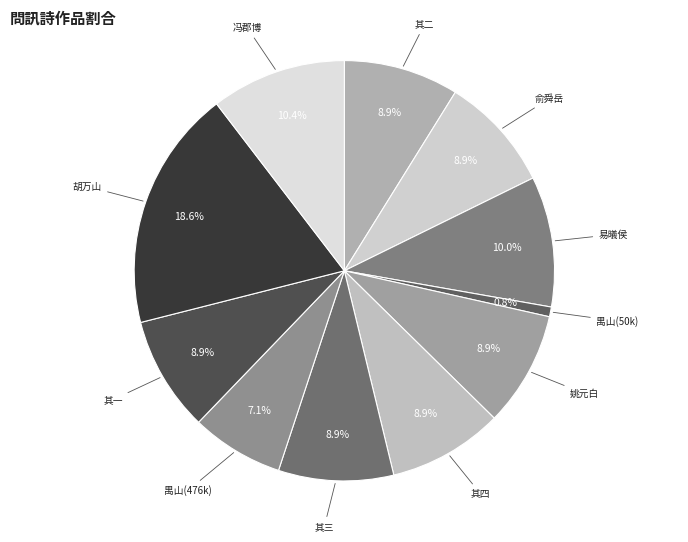

Which category has the smallest portion of the pie?

禺山(50k)